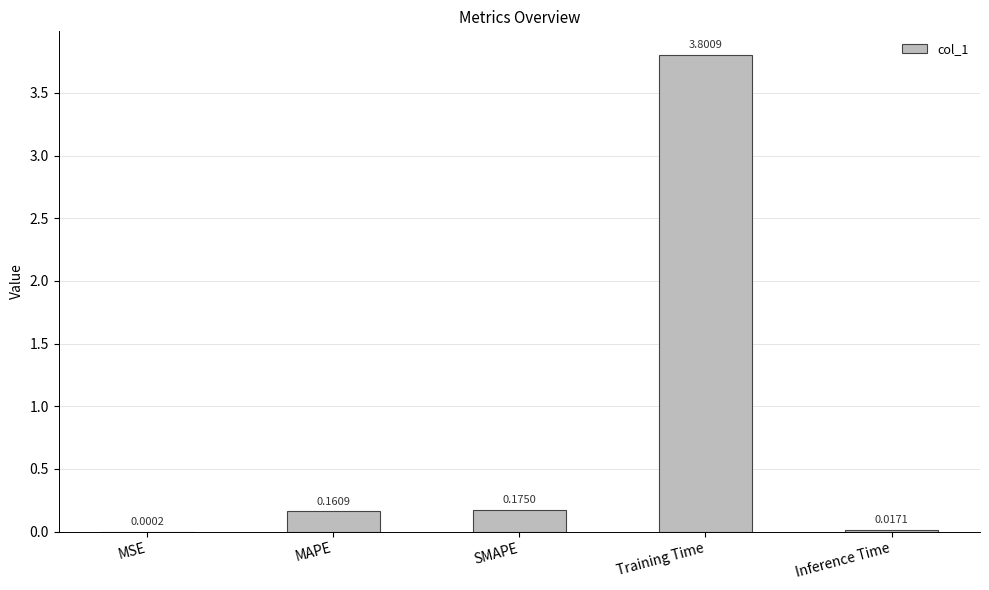

At which label is the value closest to 1?

SMAPE